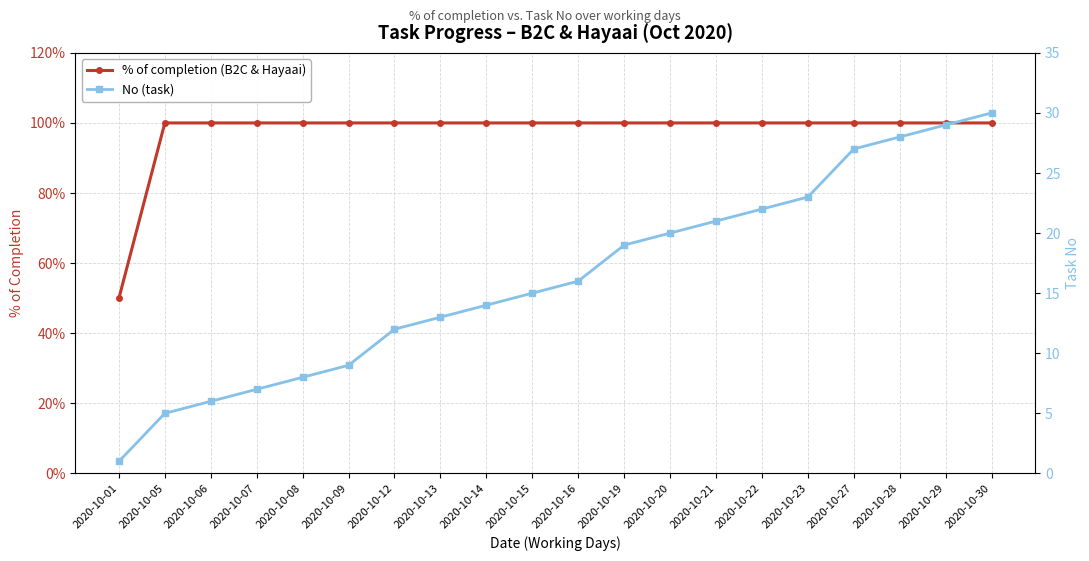

What is the value of the % of completion (B2C & Hayaai) point at the 20th from the left?

1.0